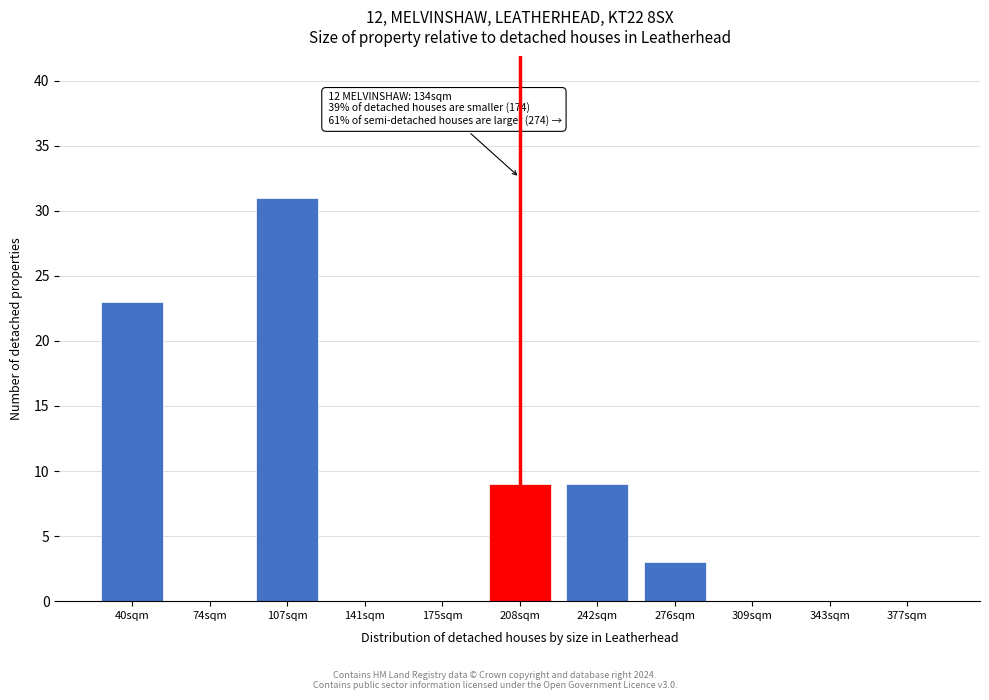

Reading right to left, list all the values displayed in this chart.

377sqm=0	343sqm=0	309sqm=0	276sqm=3	242sqm=9	208sqm=9	175sqm=0	141sqm=0	107sqm=31	74sqm=0	40sqm=23